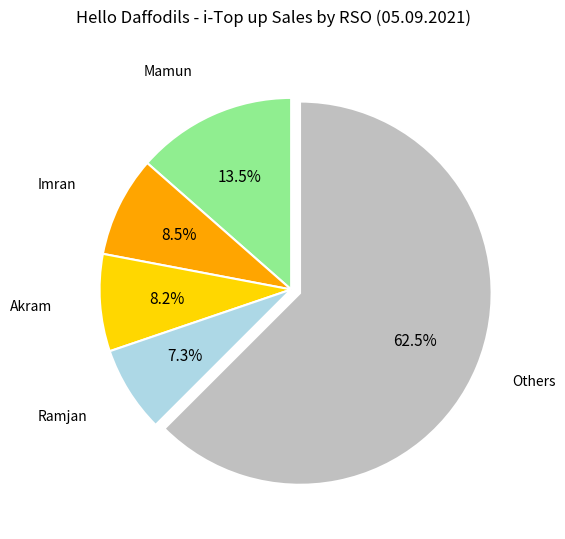

Is there any slice that represents more than half of the pie?

Yes